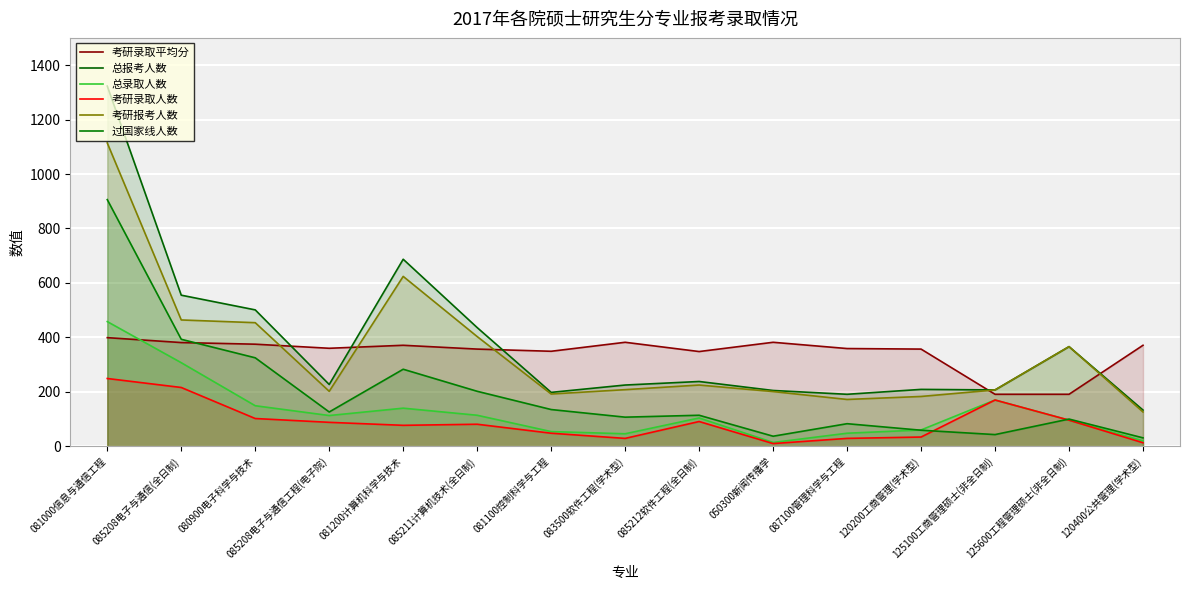

Is the value of 过国家线人数 at 081100控制科学与工程 greater than the value of 总录取人数 at 050300新闻传播学?

Yes